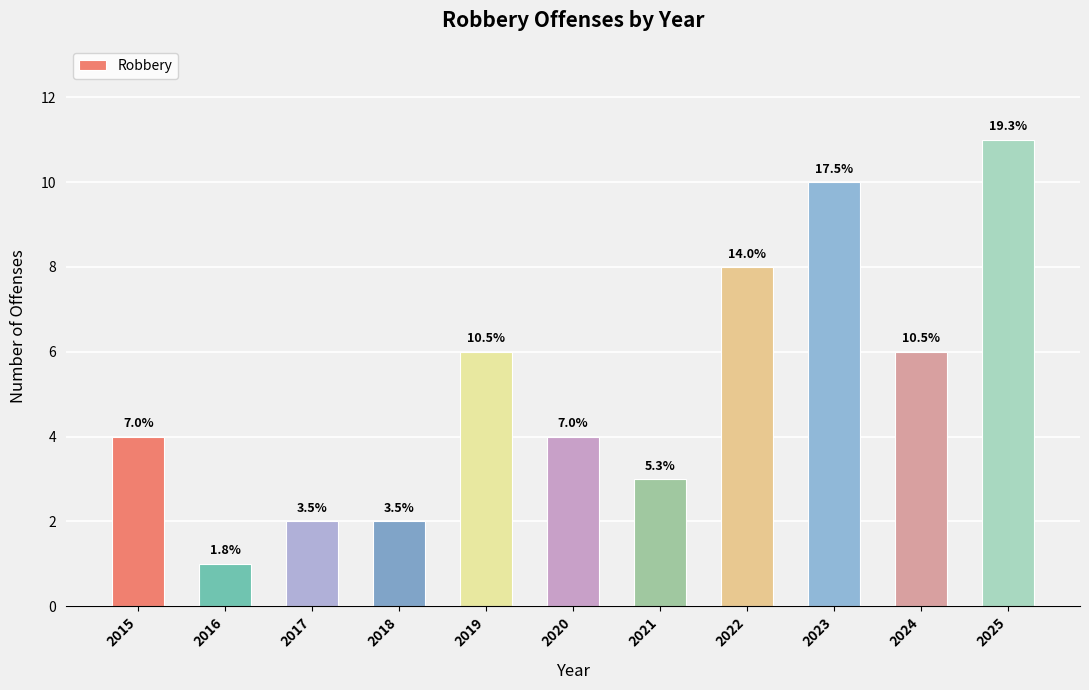

Rank the categories by value from lowest to highest.

2016, 2017, 2018, 2021, 2015, 2020, 2019, 2024, 2022, 2023, 2025